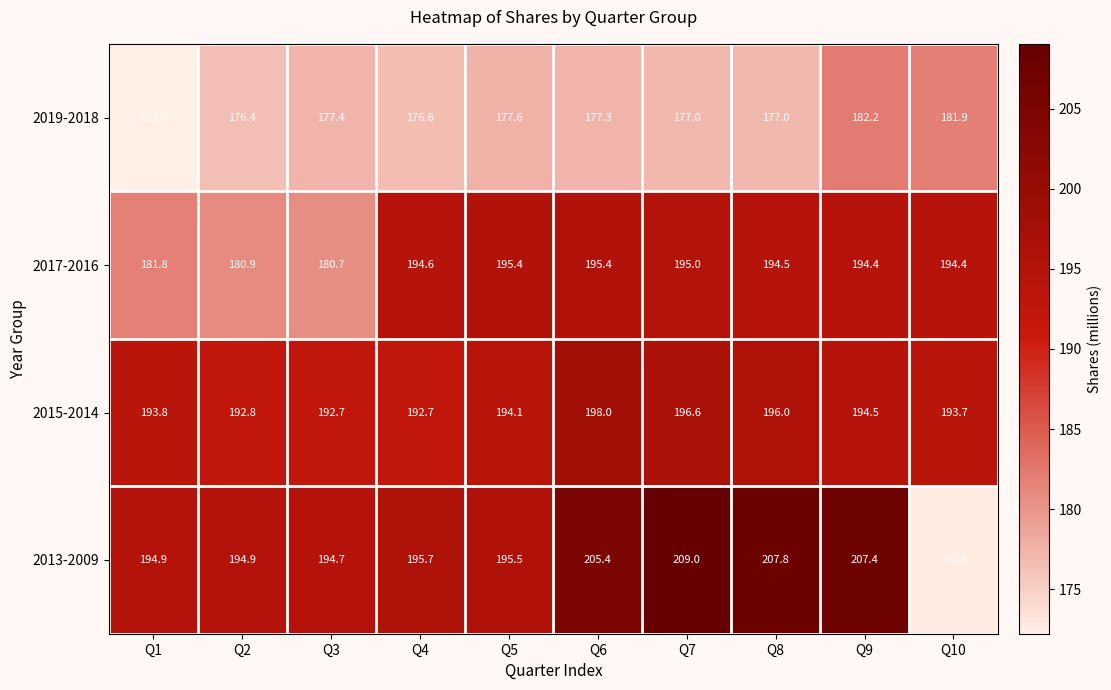

What is the approximate value of 2015-2014 at Q9?

194.5